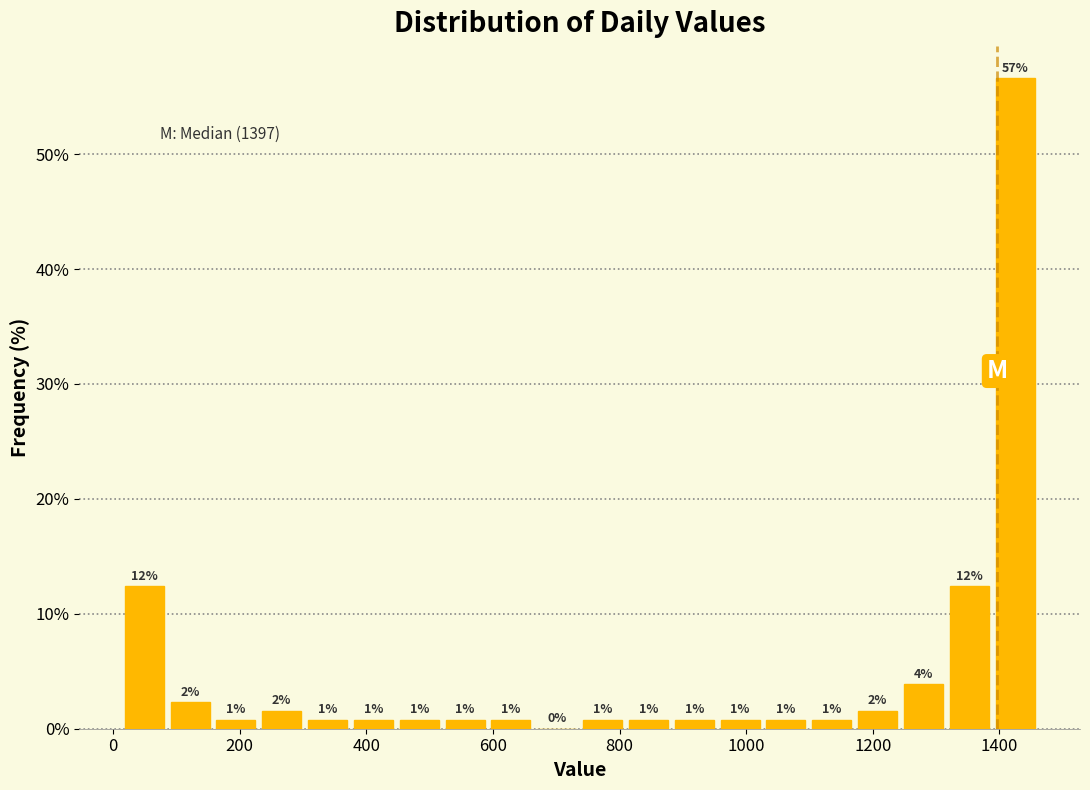

Read against the x-axis, roughly where is the centre of the tallest bar?

1420